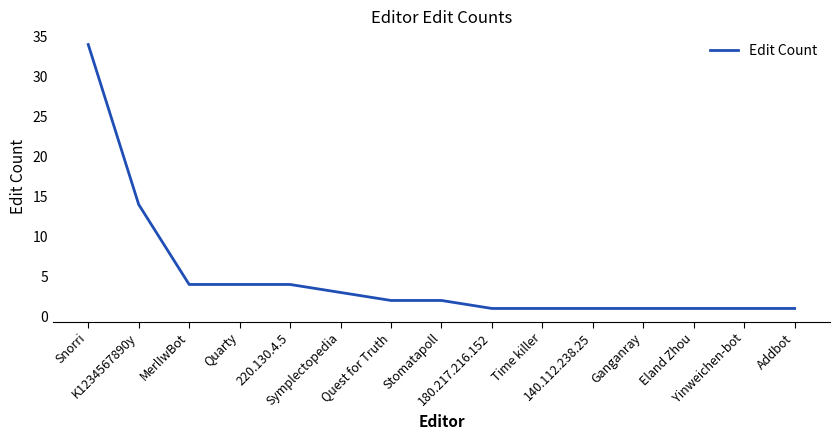

How many distinct data groups are displayed?

1